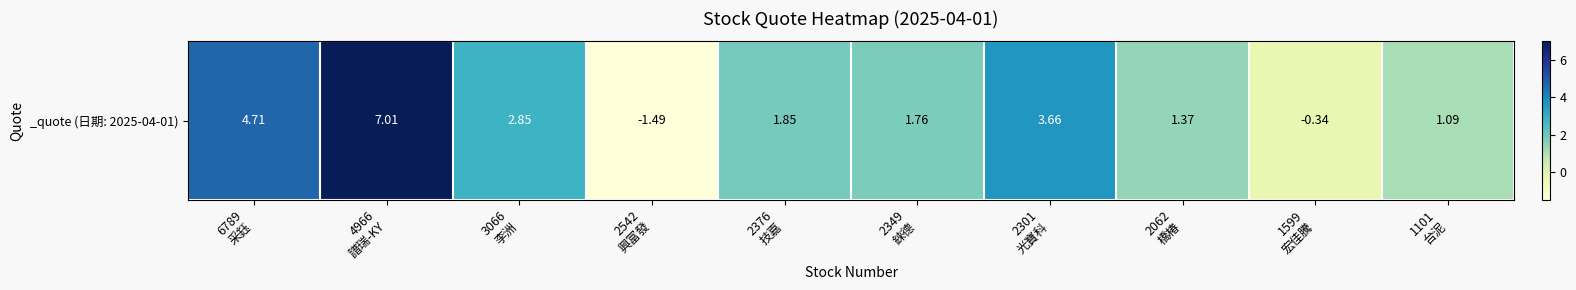

Reading left to right, what are all the values shown in this chart?

6789
采鈺=4.7	4966
譜瑞-KY=7.0	3066
李洲=2.9	2542
興富發=-1.5	2376
技嘉=1.9	2349
錸德=1.8	2301
光寶科=3.7	2062
橋椿=1.4	1599
宏佳騰=-0.3	1101
台泥=1.1